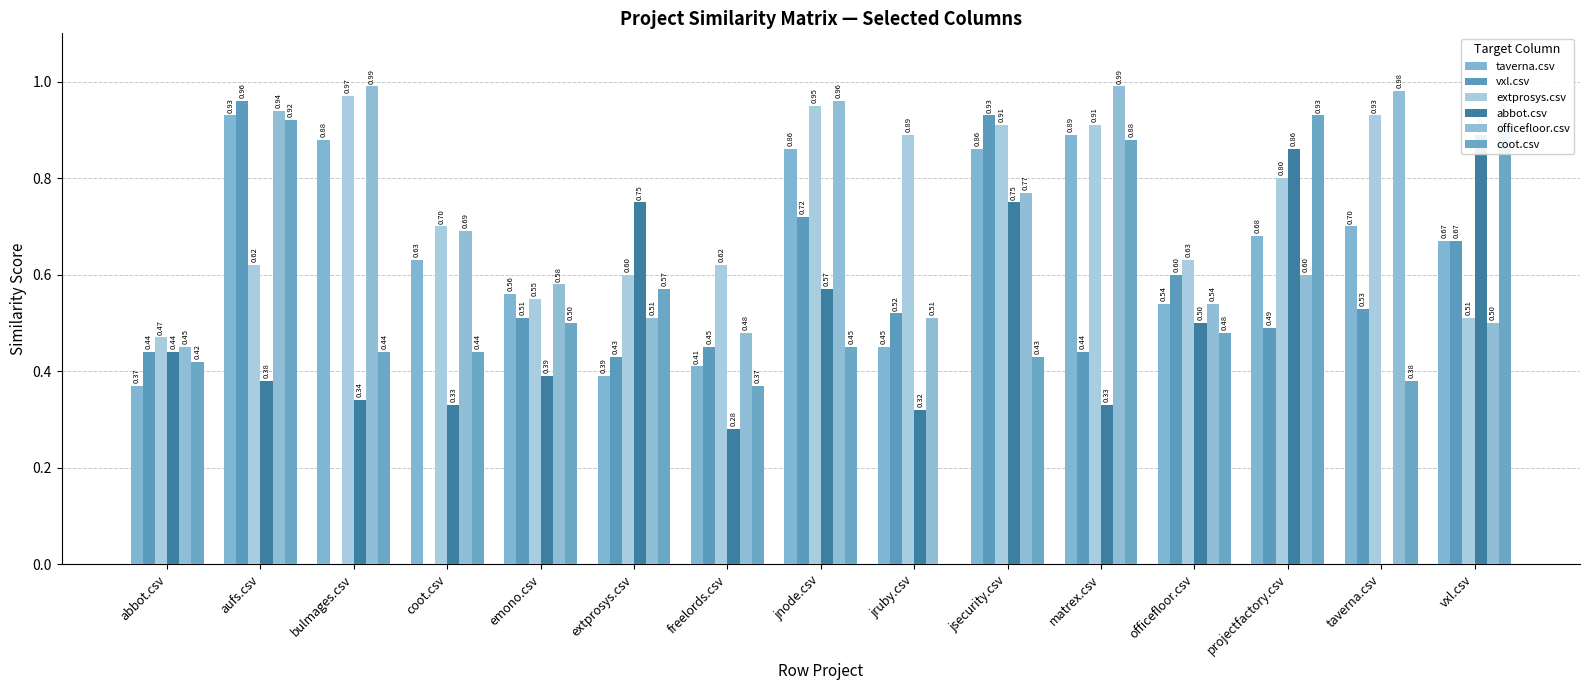

What is the sum of all taverna.csv values?

9.8